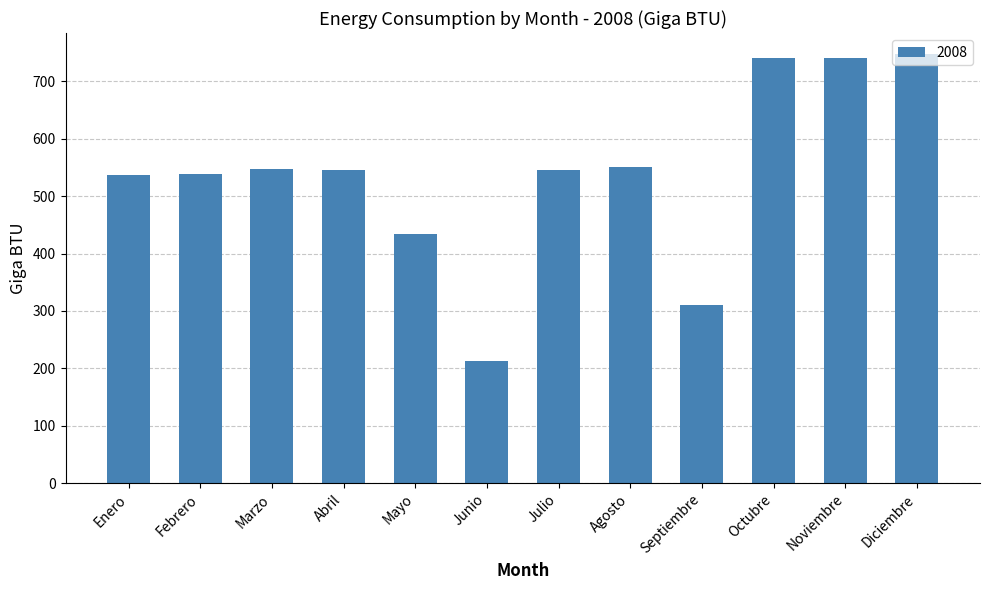

What is the sum of the values at Julio and Mayo?

980